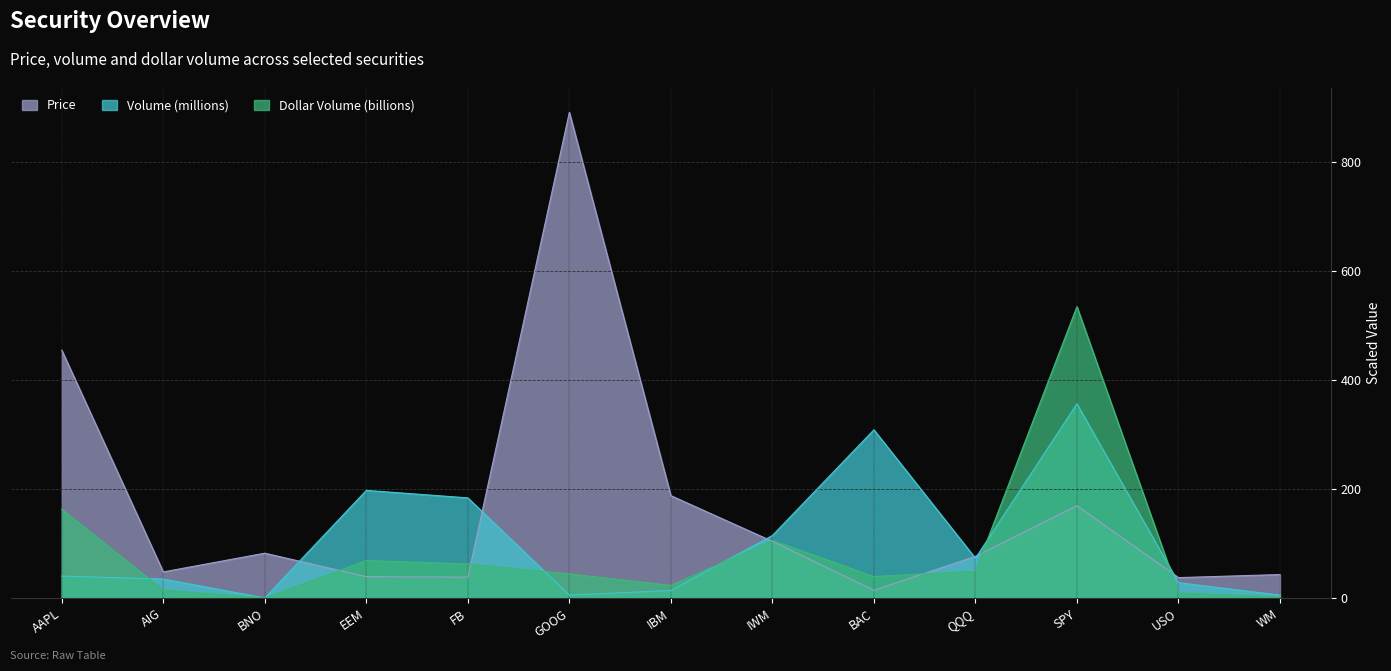

What are all the series names shown in the legend?

Price, Volume (millions), Dollar Volume (billions)